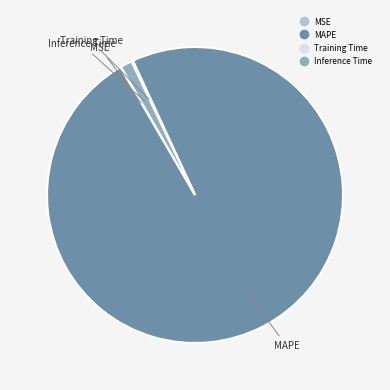

Which category accounts for the majority?

MAPE